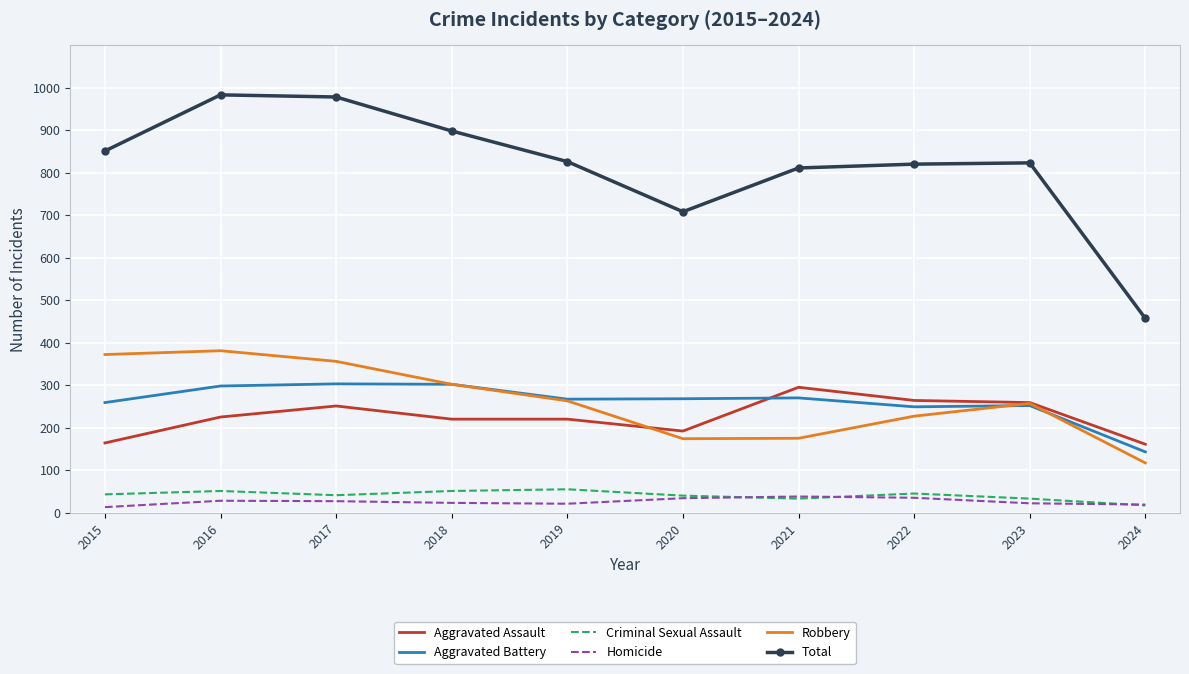

Between 2016 and 2021, which series saw the biggest shift?

Robbery